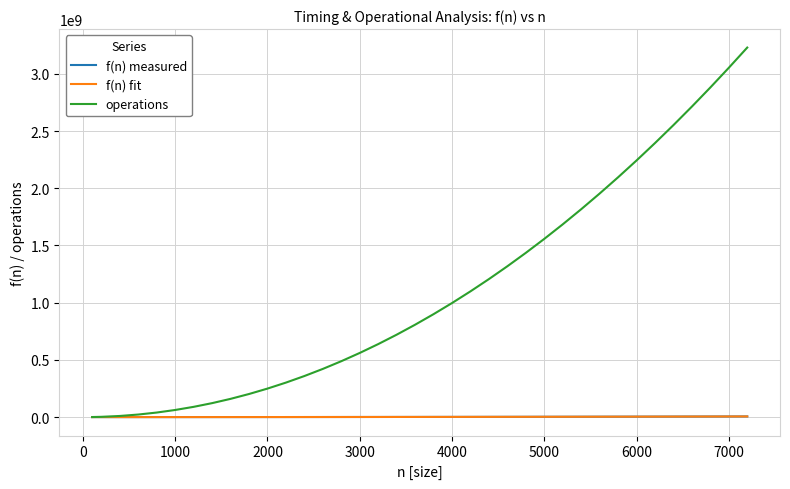

Which series has the largest total across all categories?

operations